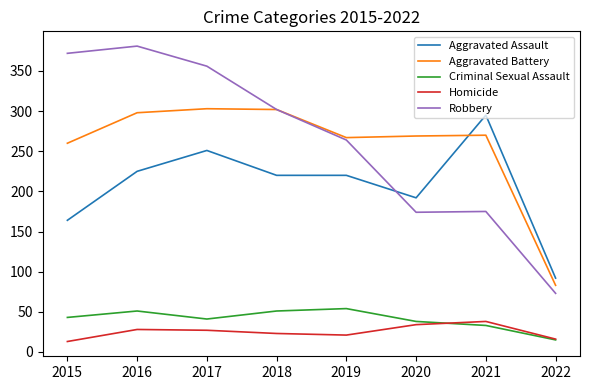

Is it true that Aggravated Battery equals 444 at 2020?

False